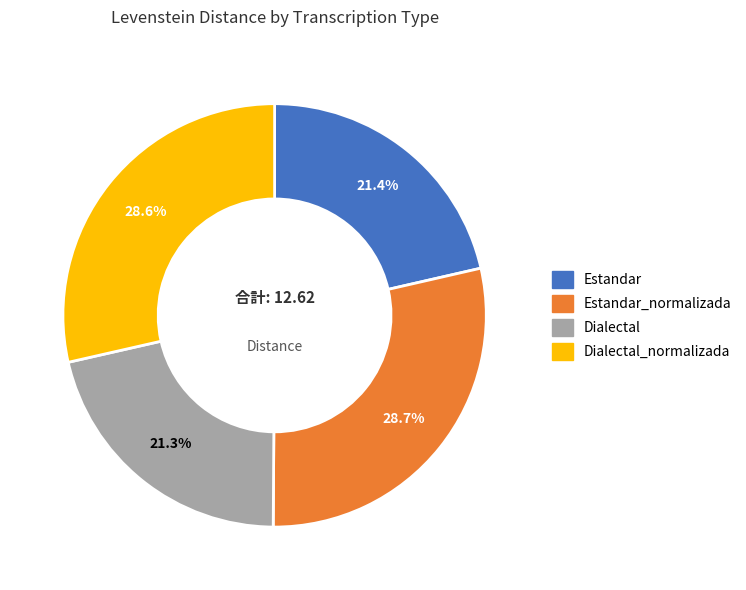

What percentage do Estandar and Estandar_normalizada together represent?

50.1%